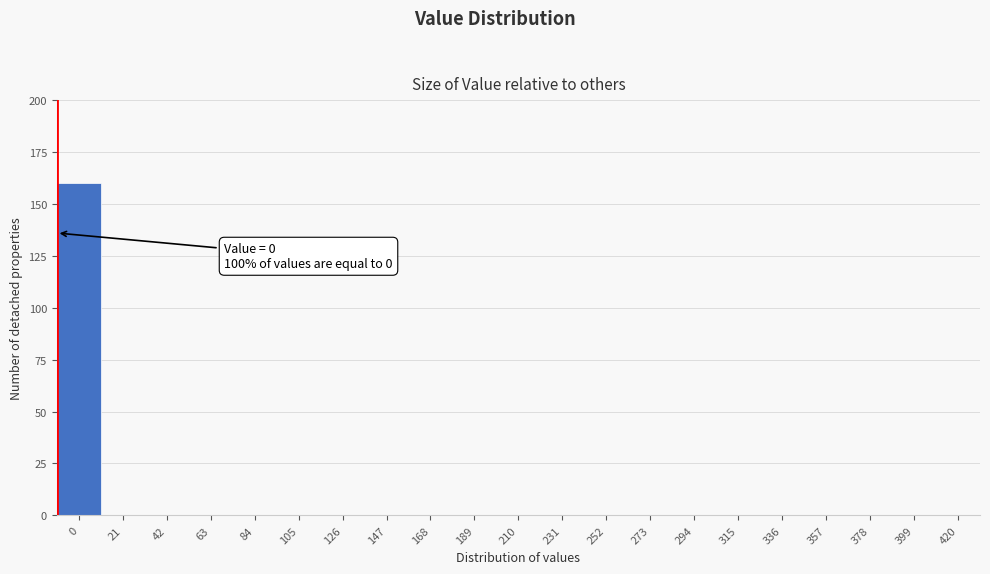

Reading left to right, transcribe all the data shown in this chart.

0=160	21=0	42=0	63=0	84=0	105=0	126=0	147=0	168=0	189=0	210=0	231=0	252=0	273=0	294=0	315=0	336=0	357=0	378=0	399=0	420=0